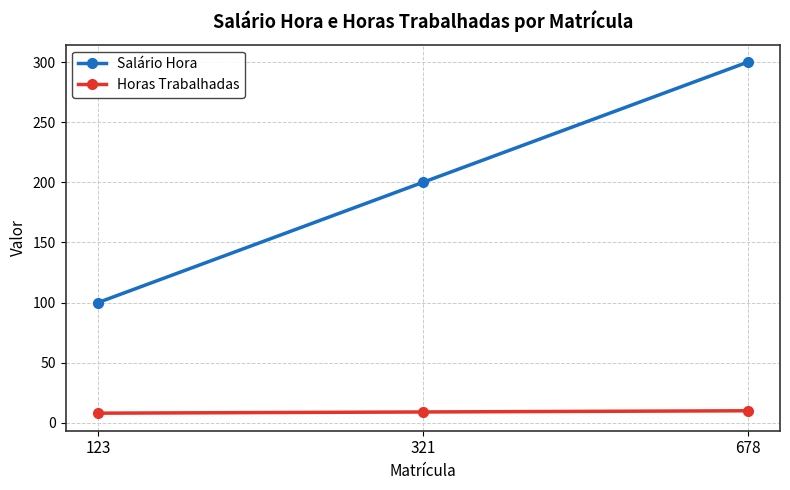

How many lines are shown in the chart?

2